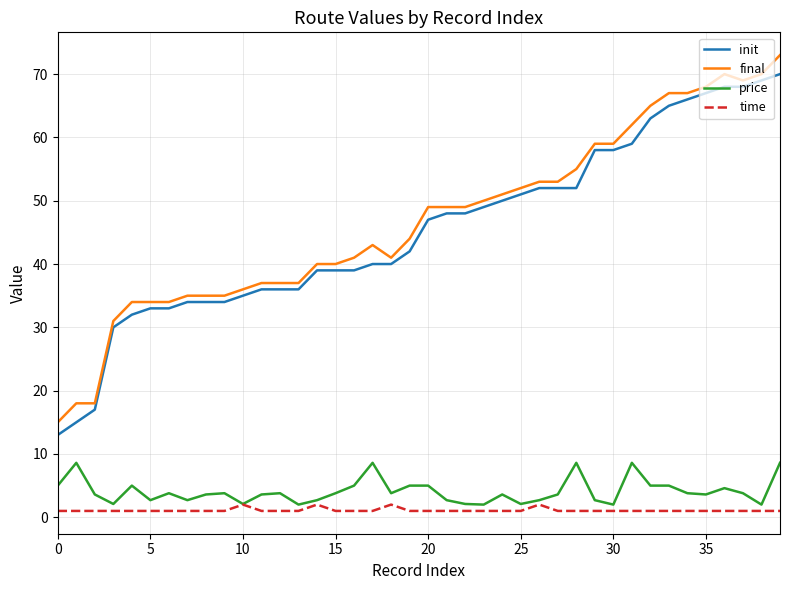

True or false: init and time cross at least once.

False